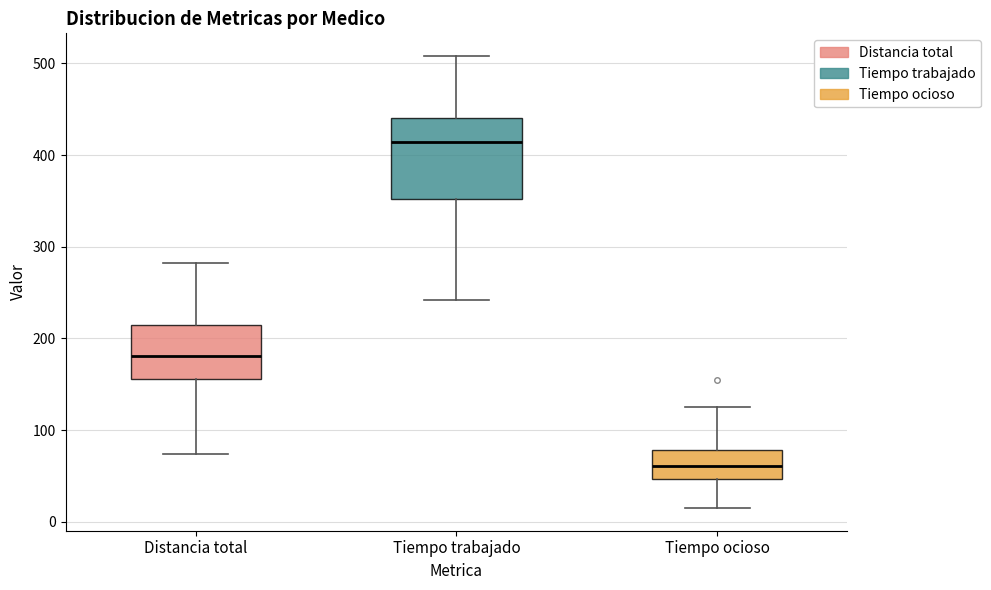

Where is the upper edge of the box for Tiempo ocioso on the y-axis? The values are not printed on the chart, so give them approximately, as read against the axis.

80